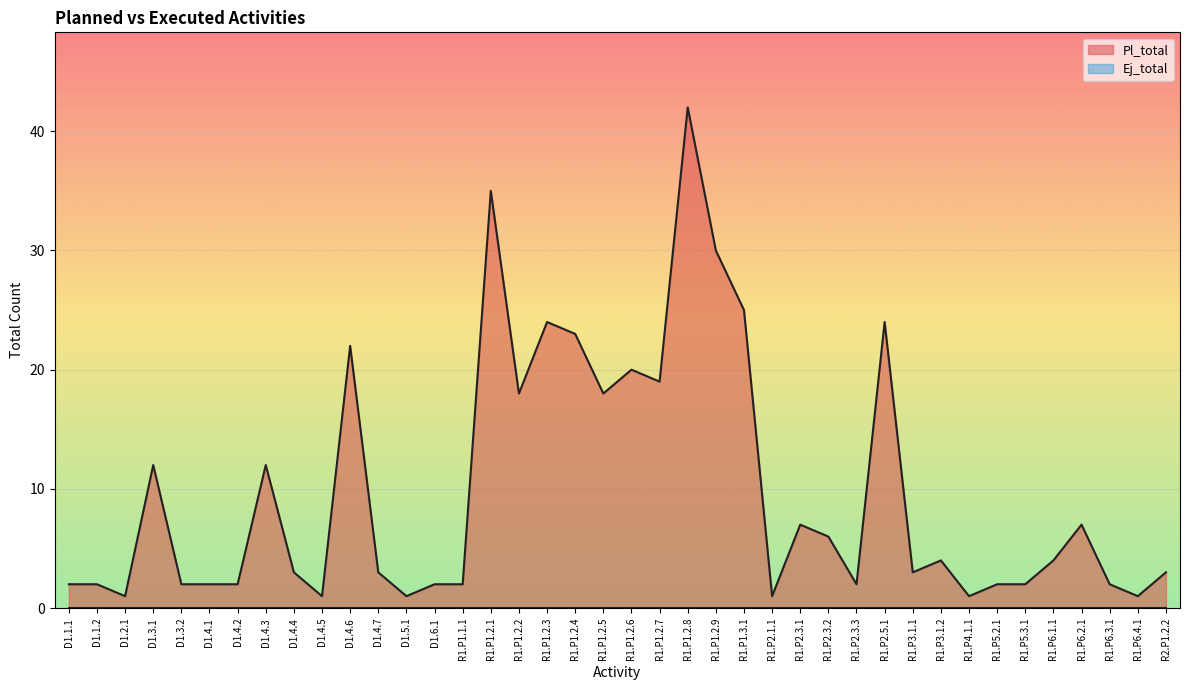

List the labels in order of value, largest first.

R1.P1.2.8, R1.P1.2.1, R1.P1.2.9, R1.P1.3.1, R1.P1.2.3, R1.P2.5.1, R1.P1.2.4, D1.4.6, R1.P1.2.6, R1.P1.2.7, R1.P1.2.2, R1.P1.2.5, D1.3.1, D1.4.3, R1.P2.3.1, R1.P6.2.1, R1.P2.3.2, R1.P3.1.2, R1.P6.1.1, D1.4.4, D1.4.7, R1.P3.1.1, R2.P1.2.2, D1.1.1, D1.1.2, D1.3.2, D1.4.1, D1.4.2, D1.6.1, R1.P1.1.1, R1.P2.3.3, R1.P5.2.1, R1.P5.3.1, R1.P6.3.1, D1.2.1, D1.4.5, D1.5.1, R1.P2.1.1, R1.P4.1.1, R1.P6.4.1